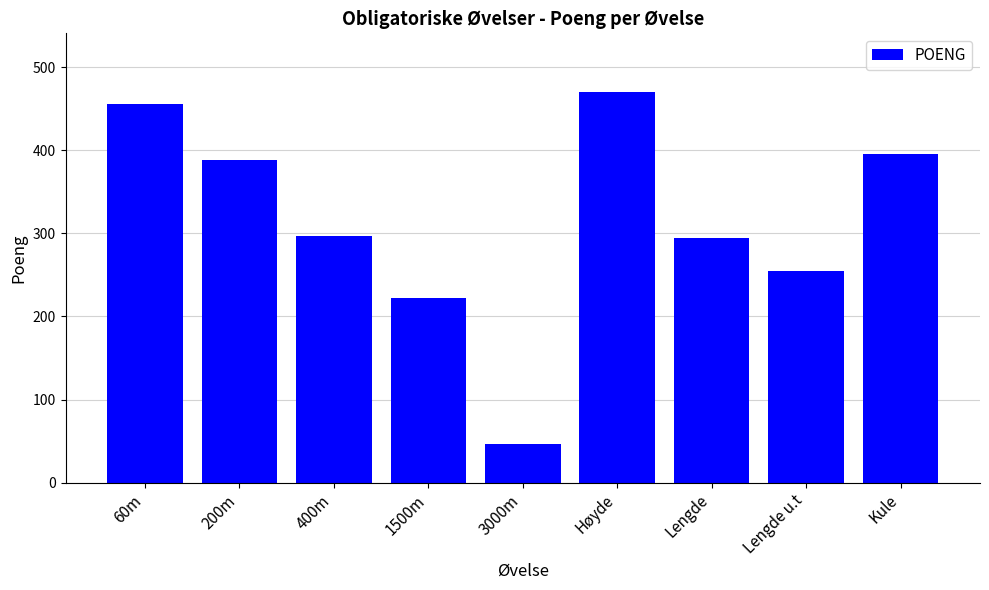

Reading left to right, extract all data points from this chart.

60m=455	200m=388	400m=297	1500m=222	3000m=46	Høyde=470	Lengde=294	Lengde u.t=255	Kule=395